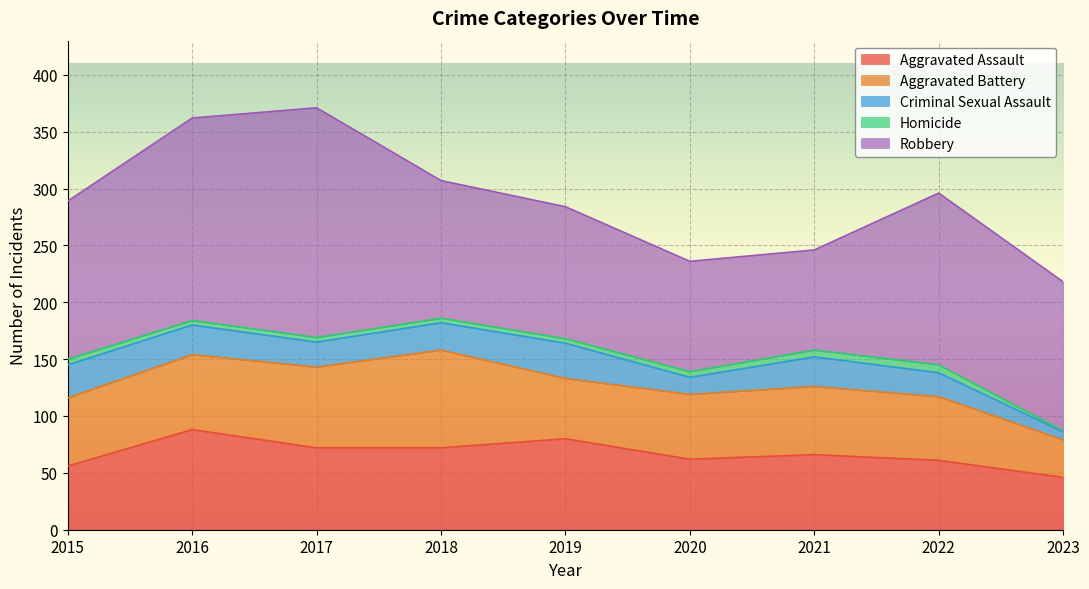

What is the value of the Aggravated Battery point at the 1st from the left?

60